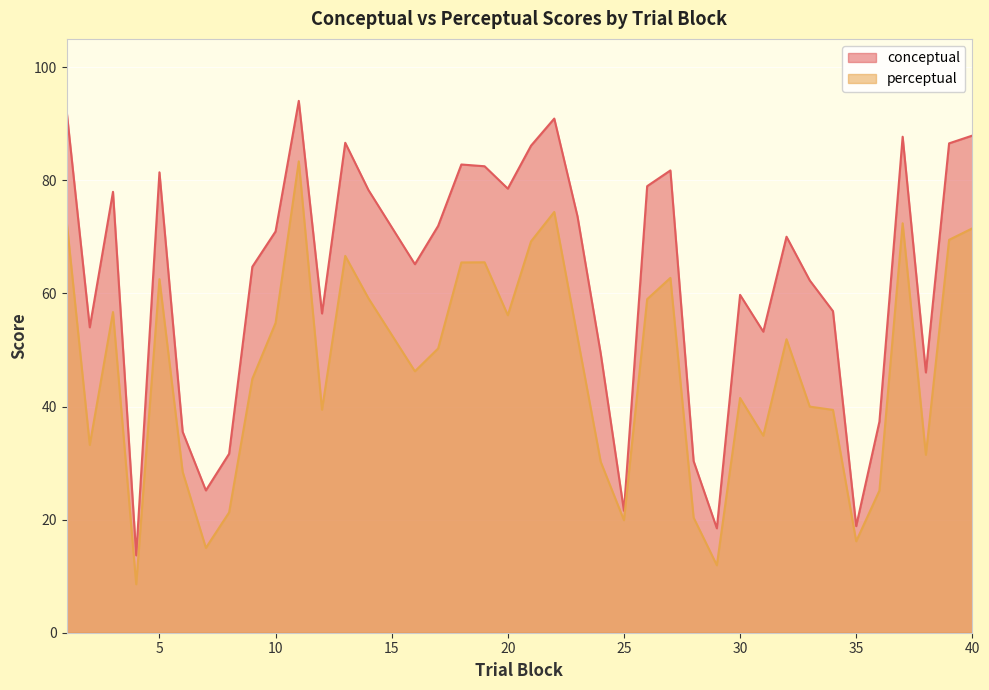

At 27, list the series in order from smallest to largest.

perceptual, conceptual